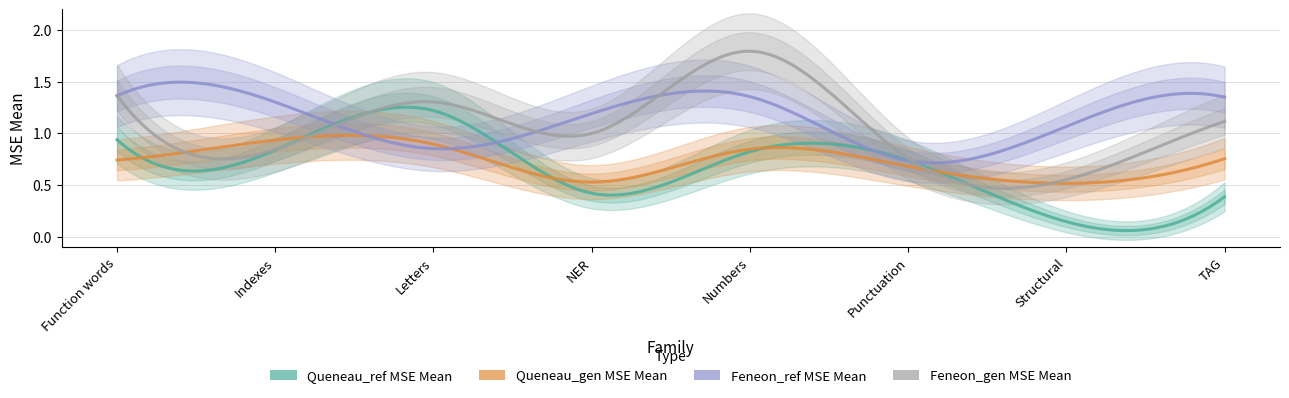

Is the value of Queneau_ref MSE Mean at Letters greater than the value of Feneon_gen MSE Mean at Function words?

No